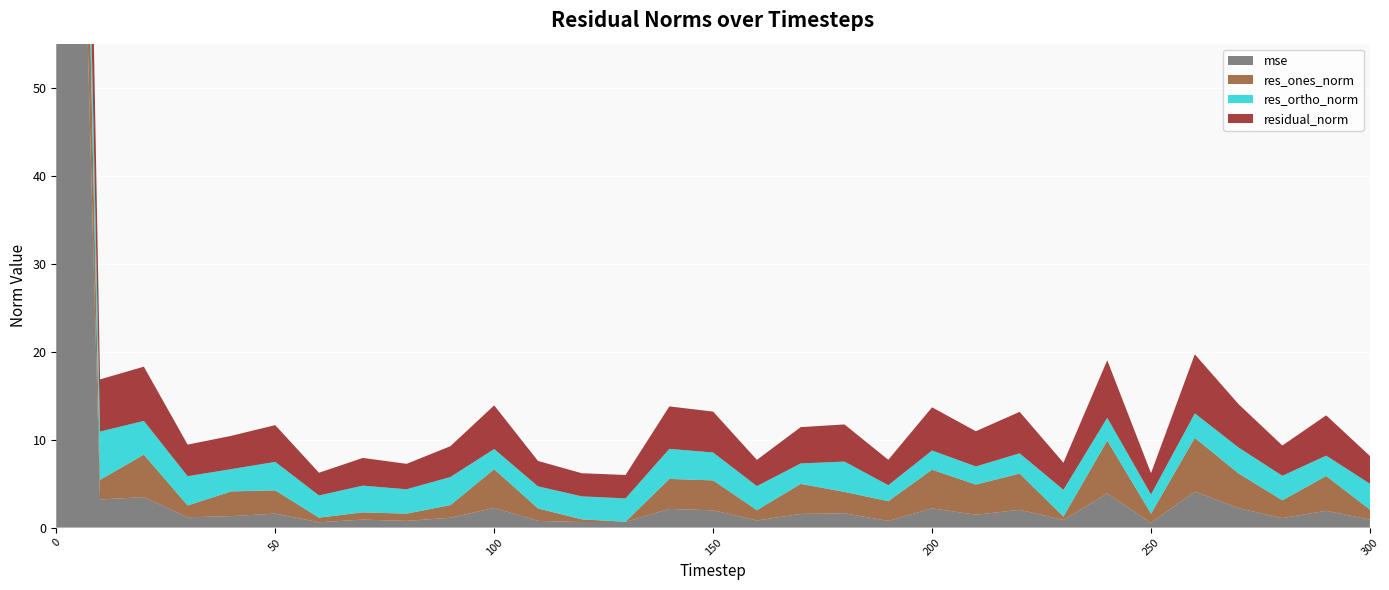

Reading right to left, extract all data points from this chart.

mse: 0.9	1.9	1.1	2.2	4.1	0.5	3.9	0.9	2.0	1.5	2.2	0.8	1.6	1.6	0.8	2.0	2.1	0.6	0.6	0.8	2.2	1.1	0.8	0.9	0.6	1.6	1.3	1.2	3.5	3.2	187.8
res_ones_norm: 1.1	4.0	2.0	3.9	6.1	1.1	6.0	0.4	4.1	3.4	4.4	2.2	2.4	3.4	1.2	3.4	3.4	0.0	0.3	1.4	4.4	1.4	0.8	0.8	0.5	2.6	2.8	1.3	4.8	2.2	44.3
res_ortho_norm: 2.9	2.3	2.8	2.9	2.8	2.2	2.6	3.0	2.3	2.1	2.2	1.8	3.4	2.3	2.7	3.2	3.4	2.7	2.6	2.5	2.3	3.2	2.8	3.0	2.5	3.2	2.5	3.3	3.8	5.5	10.1
residual_norm: 3.2	4.6	3.4	4.9	6.7	2.4	6.5	3.1	4.7	4.0	4.9	2.9	4.2	4.1	3.0	4.6	4.8	2.7	2.6	2.9	5.0	3.5	2.9	3.1	2.6	4.2	3.8	3.6	6.2	5.9	45.5